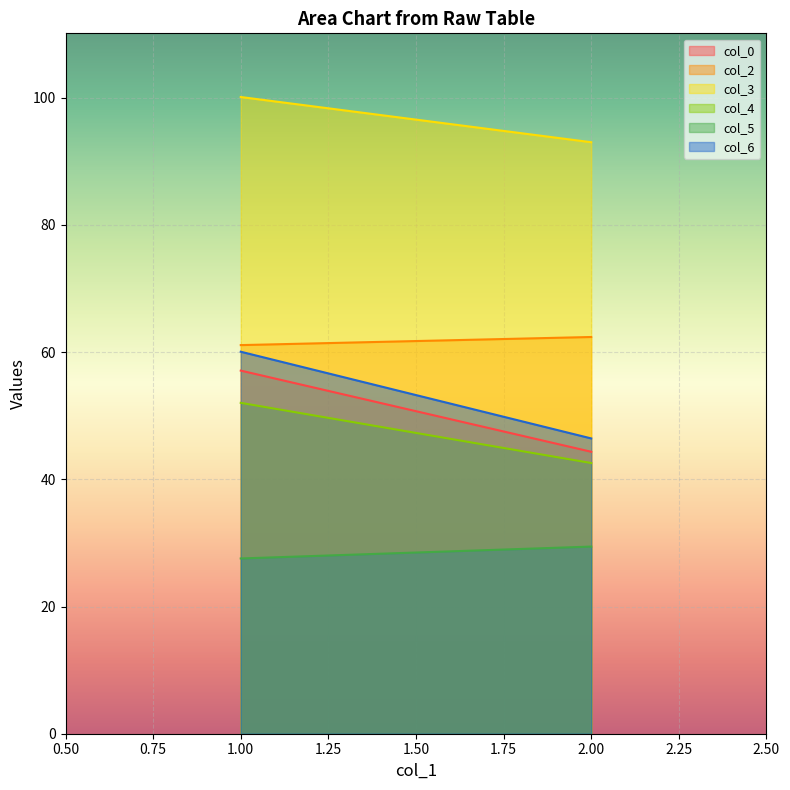

Reading right to left, what are all the values shown in this chart?

col_0: 44.3	57.1
col_2: 62.4	61.1
col_3: 93.0	100.1
col_4: 42.6	52.0
col_5: 29.4	27.6
col_6: 46.4	60.1